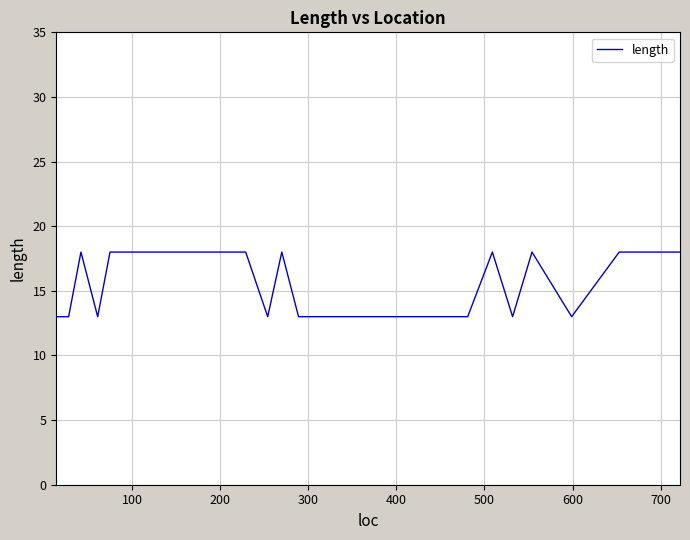

What is the difference between the maximum and minimum values?

5